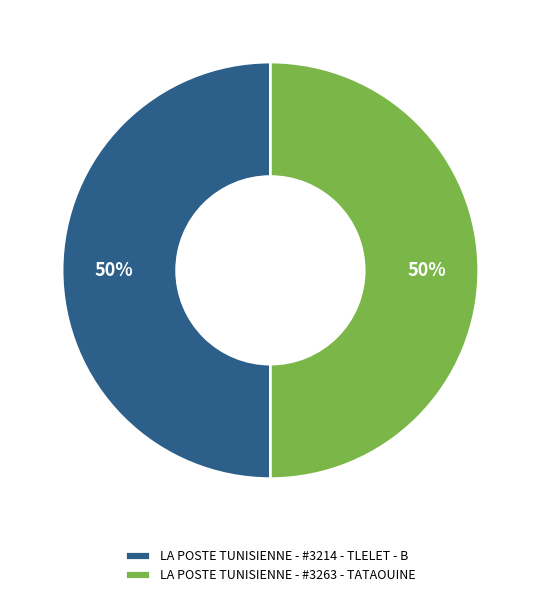

How many slices are in this pie chart?

2